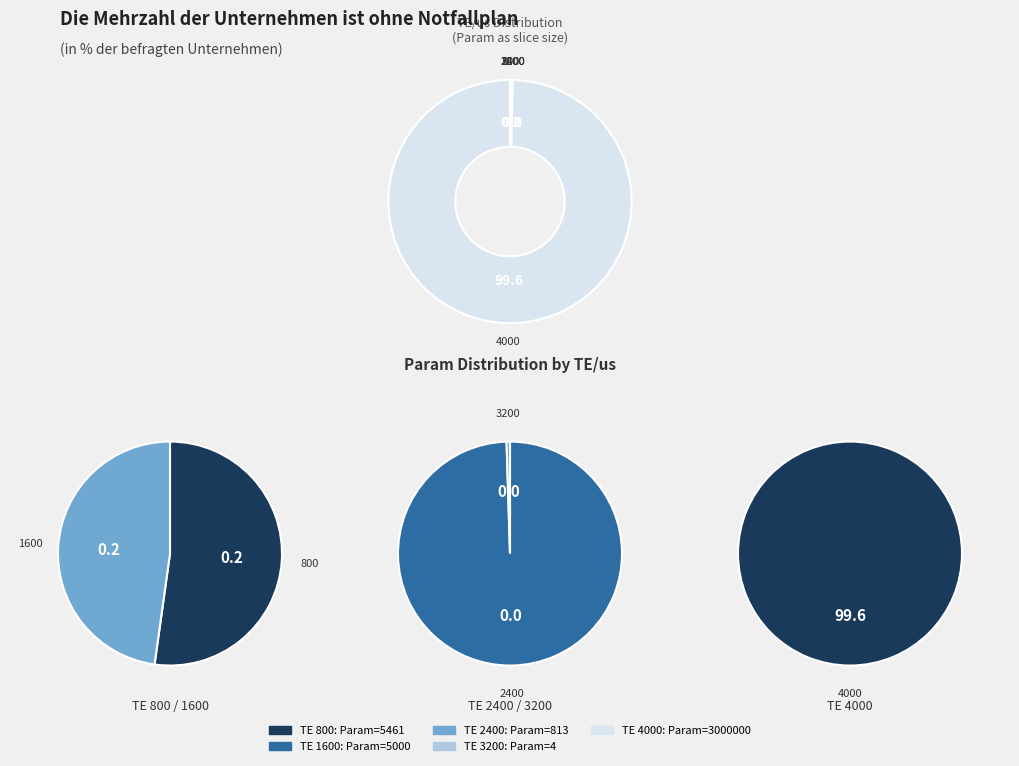

Rank the categories by value from lowest to highest.

3200, 2400, 1600, 800, 4000